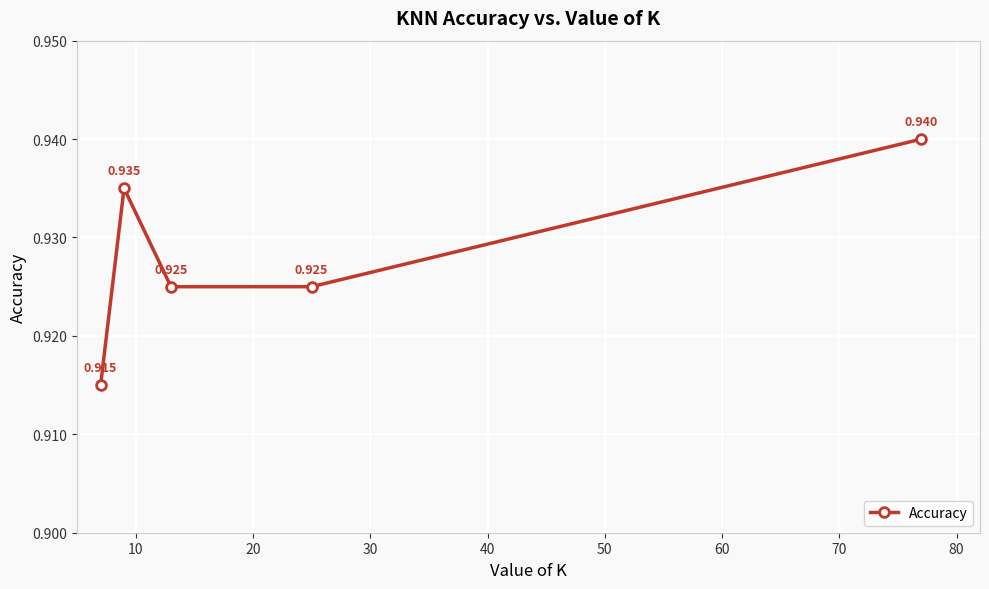

True or false: the data has more than 1 interior local peaks.

False